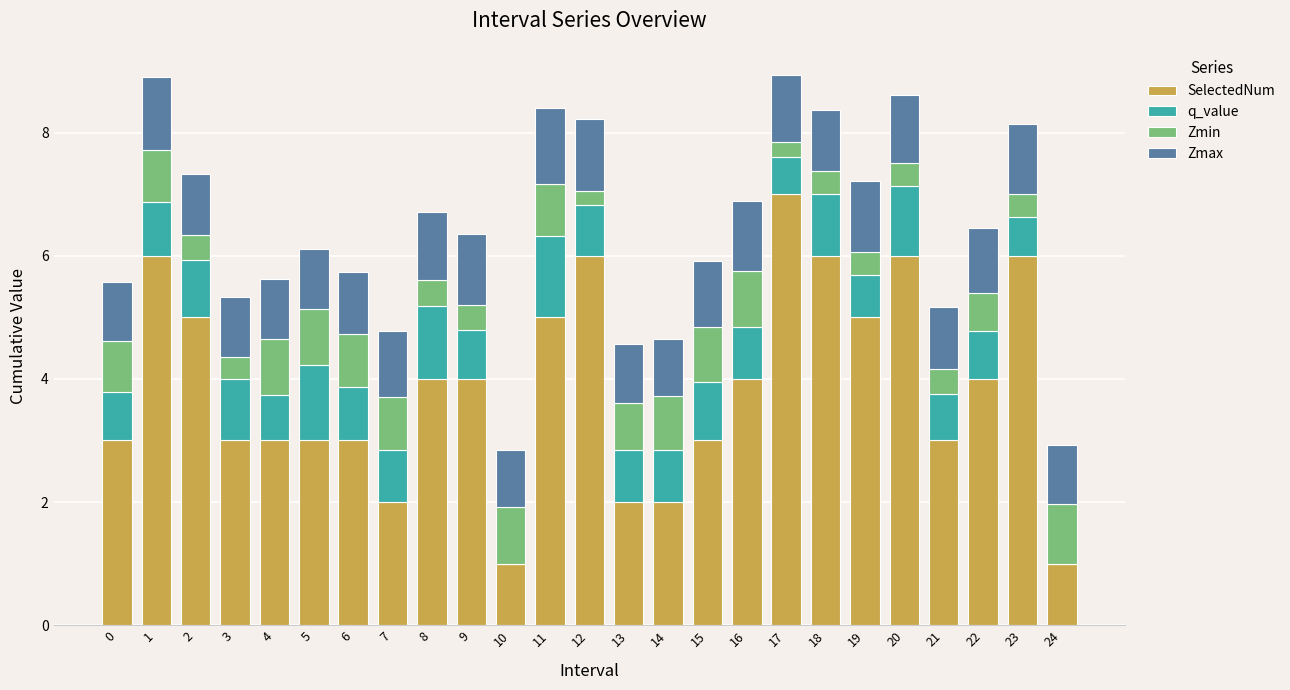

Between 17 and 7, which is larger?

17